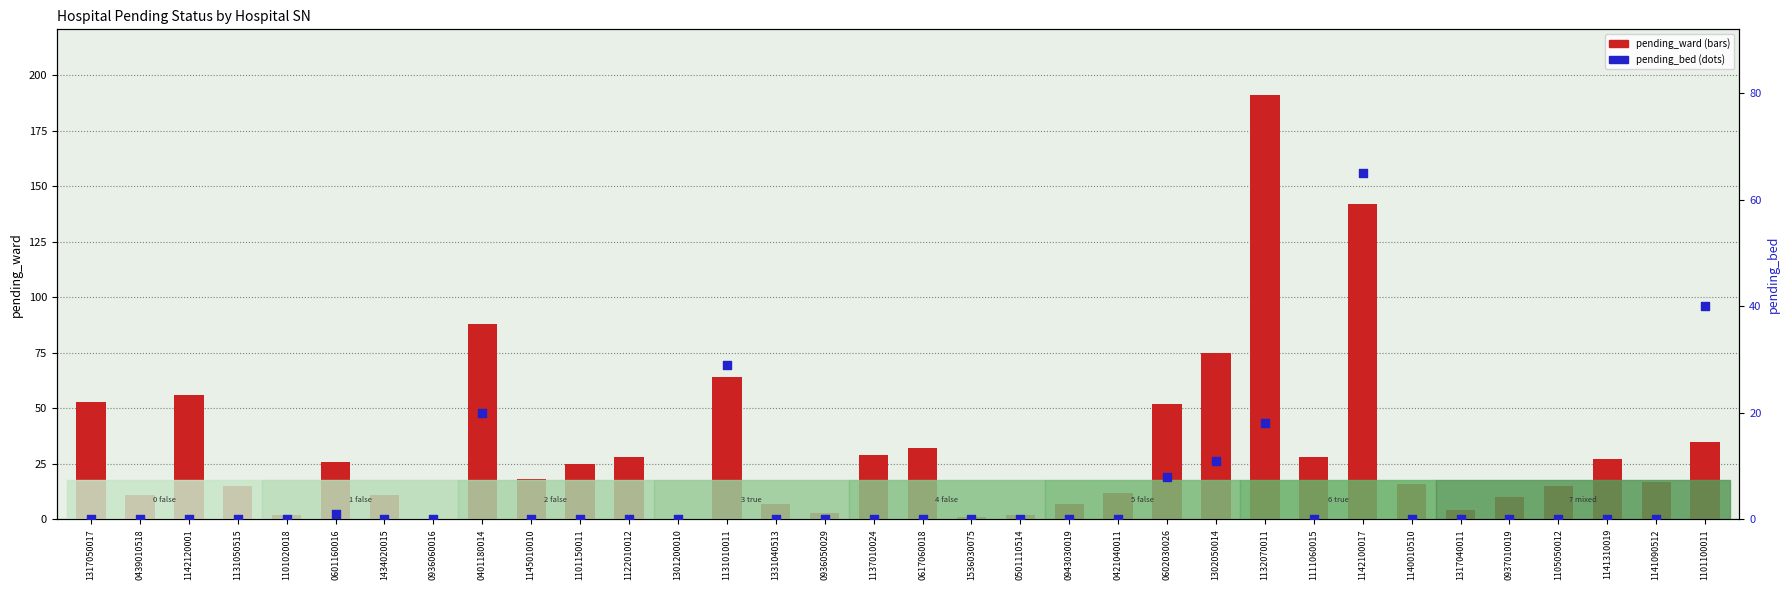

At which category is the sum across all series the highest?

1132070011